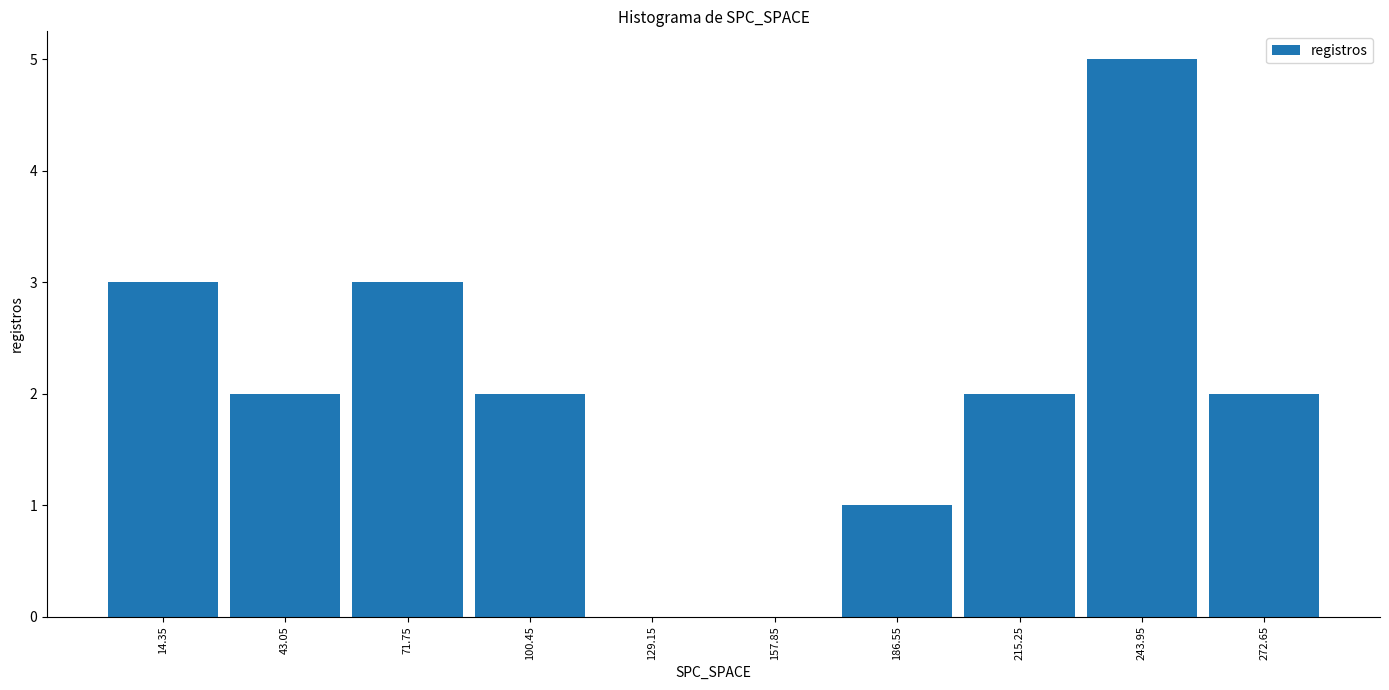

What is the height of the bar covering 170 to 200 on the x-axis? Neither the bar edges nor the heights are printed on the chart, so give them approximately, as read against the axes.

1